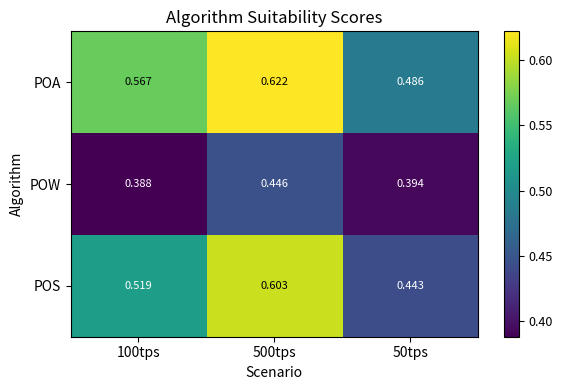

Which series has the largest range (max minus min)?

POS